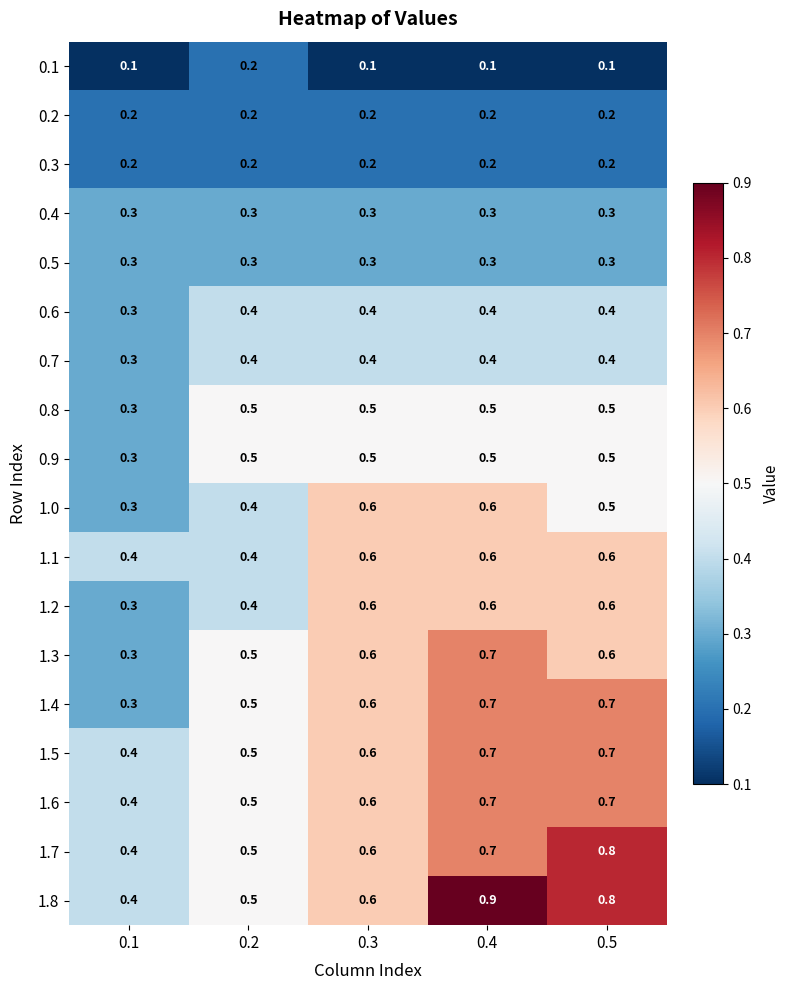

What is the spread (max minus min) of values at 0.3?

0.5